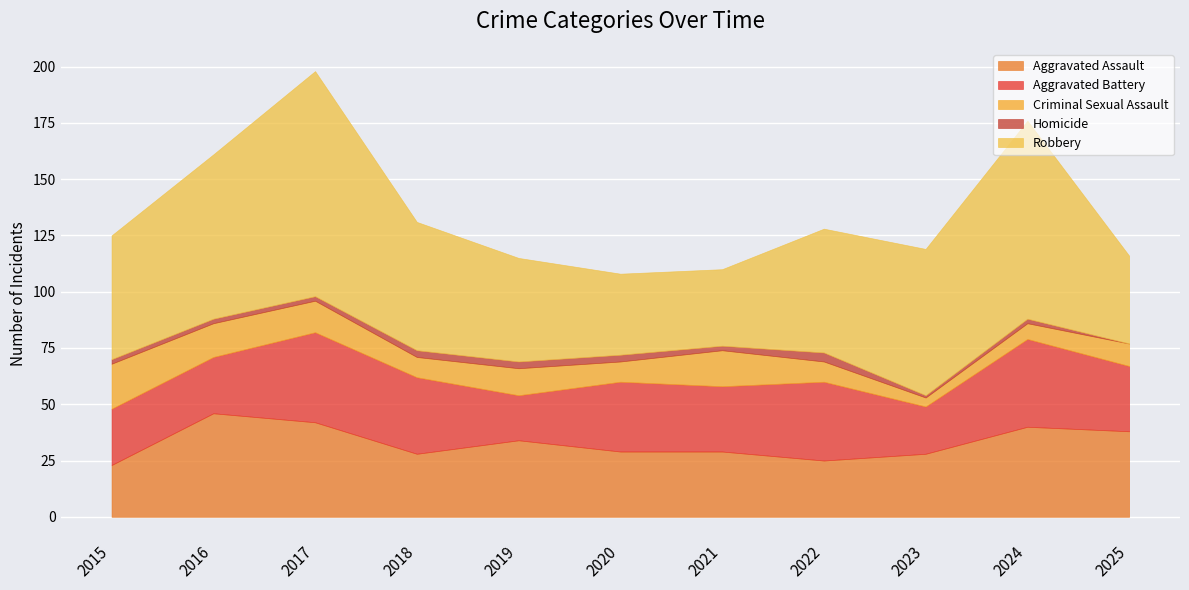

In Criminal Sexual Assault, how many points are higher than both neighbors (excluding endpoints)?

2